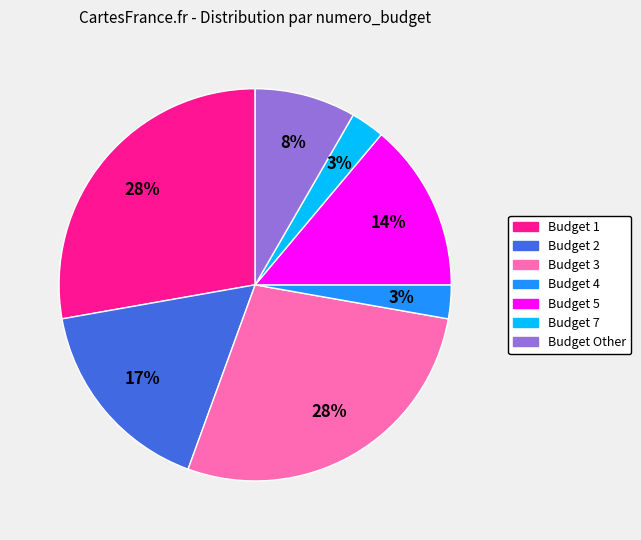

To the nearest percent, what is the average slice percentage?

14%